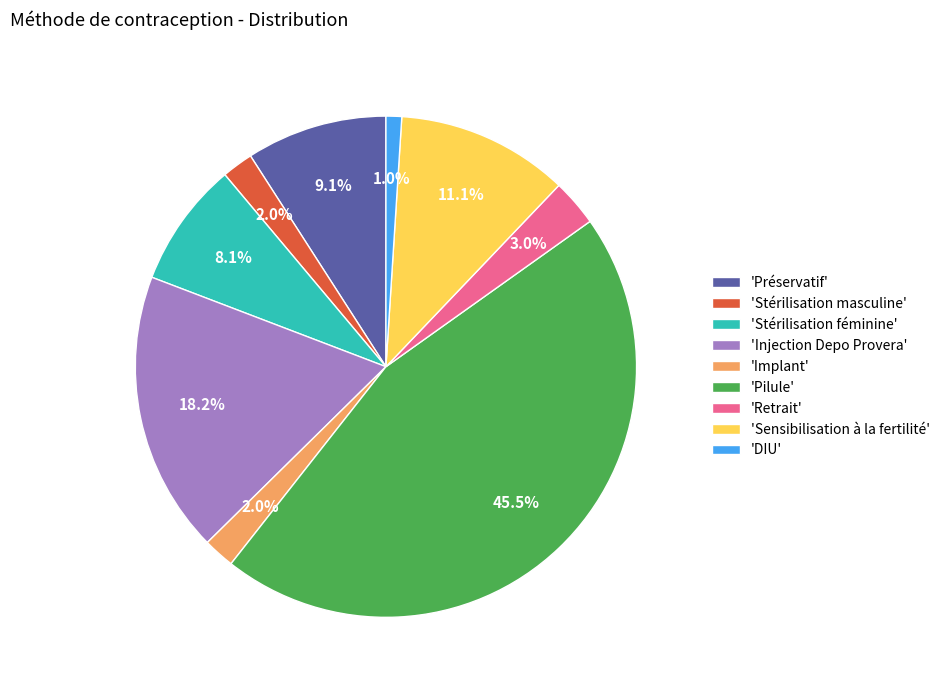

Which category has the smallest portion of the pie?

'DIU'